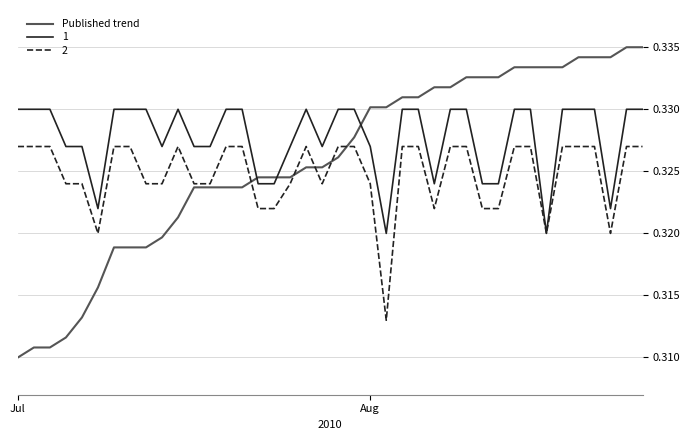

List the series in order of their peak value, lowest first.

2, 1, Published trend